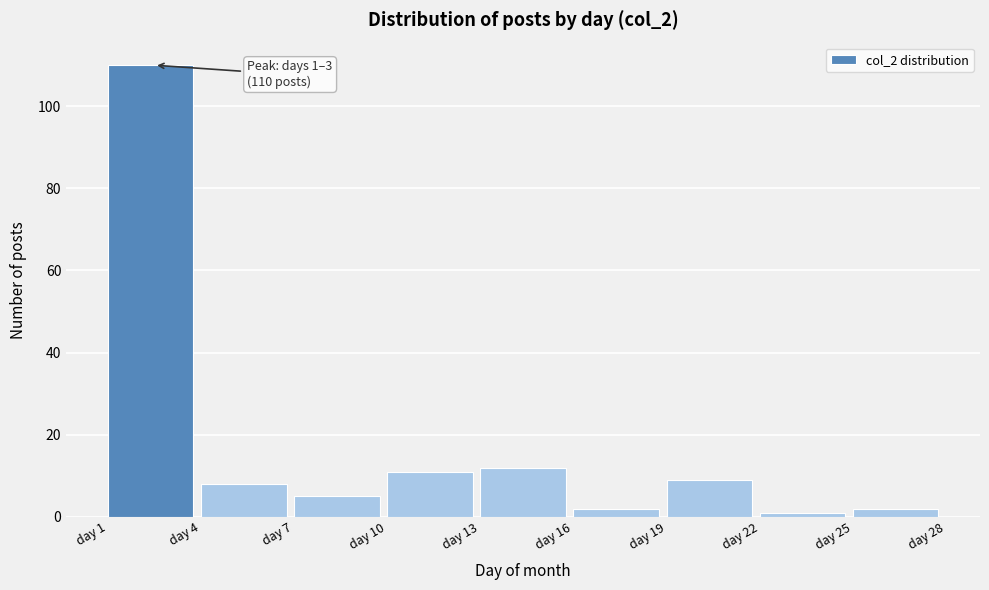

Which range on the x-axis has the tallest bar?

1 to 4